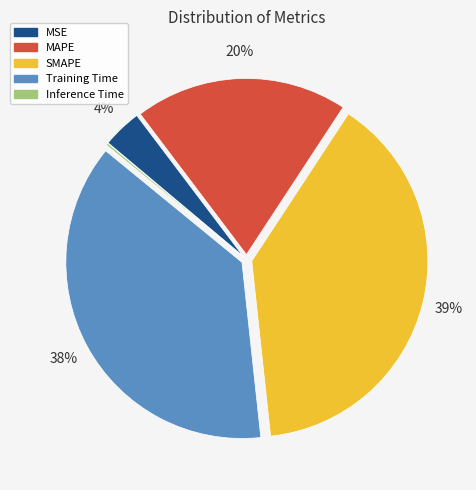

Is MAPE the majority of the pie?

No